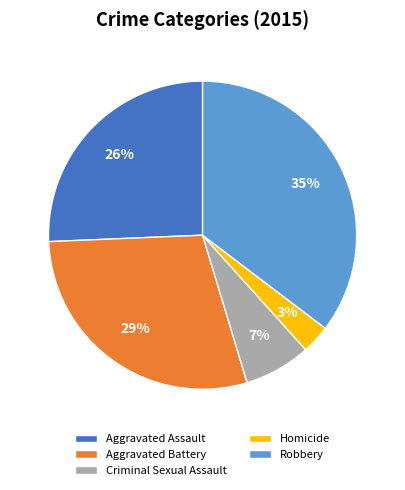

To the nearest percent, what is the average slice percentage?

20%